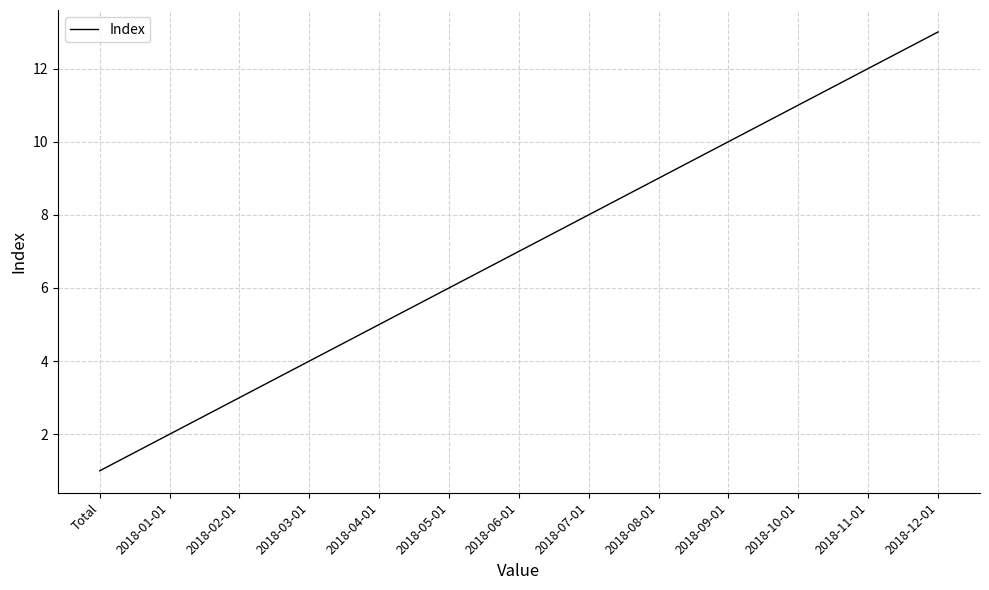

Count the number of data series in this chart.

1